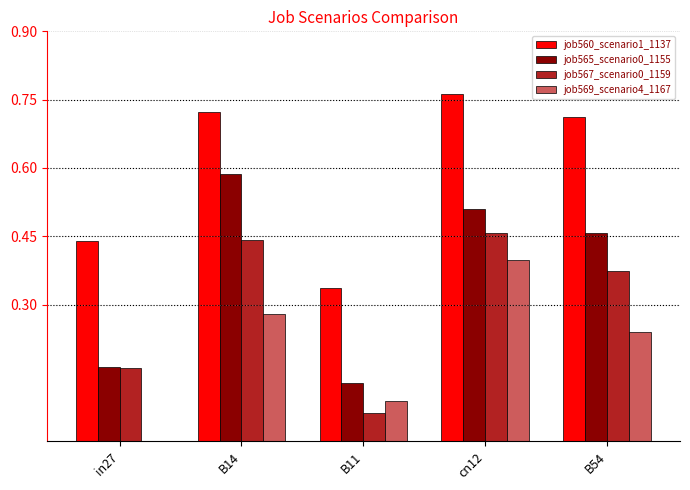

True or false: job560_scenario1_1137 has a value of 1.0 at B14.

False